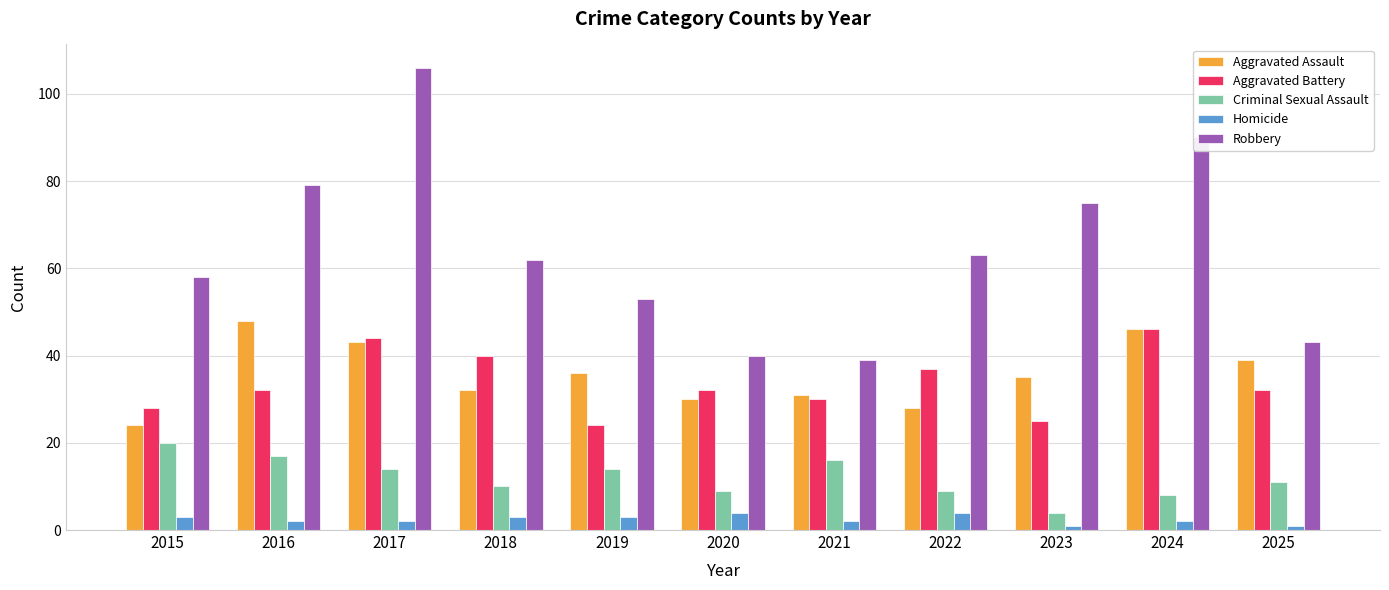

Are the bars grouped side by side (vs. stacked)?

Yes